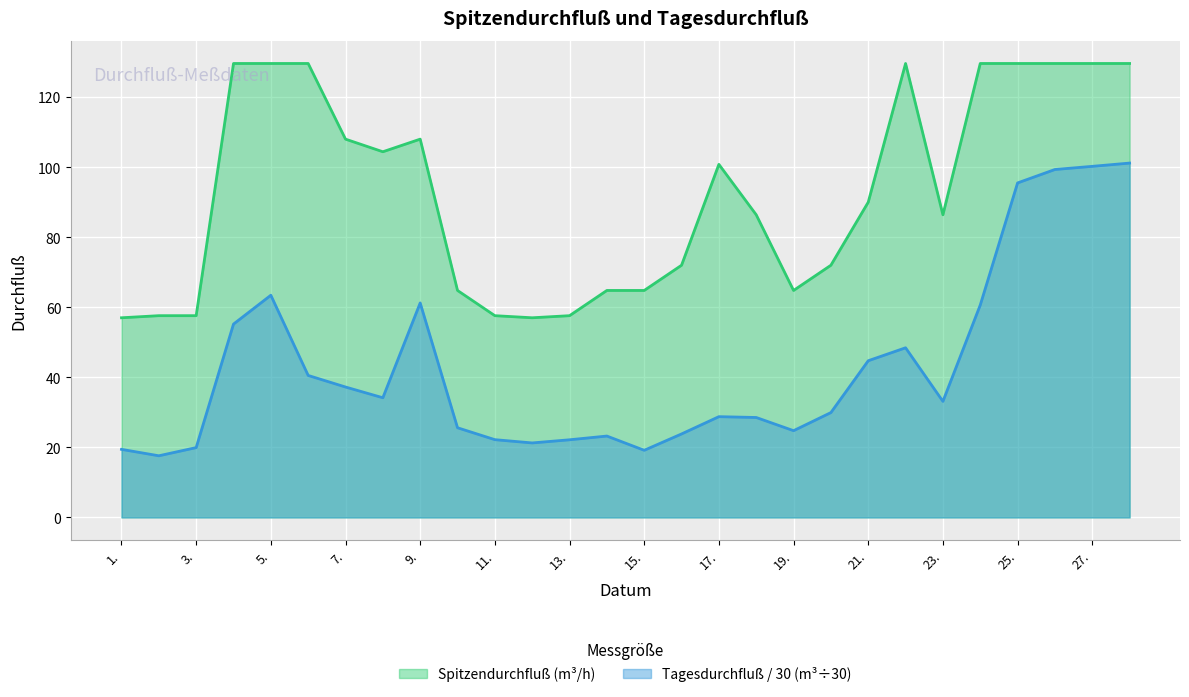

What is the spread (max minus min) of values at 26.?

30.3